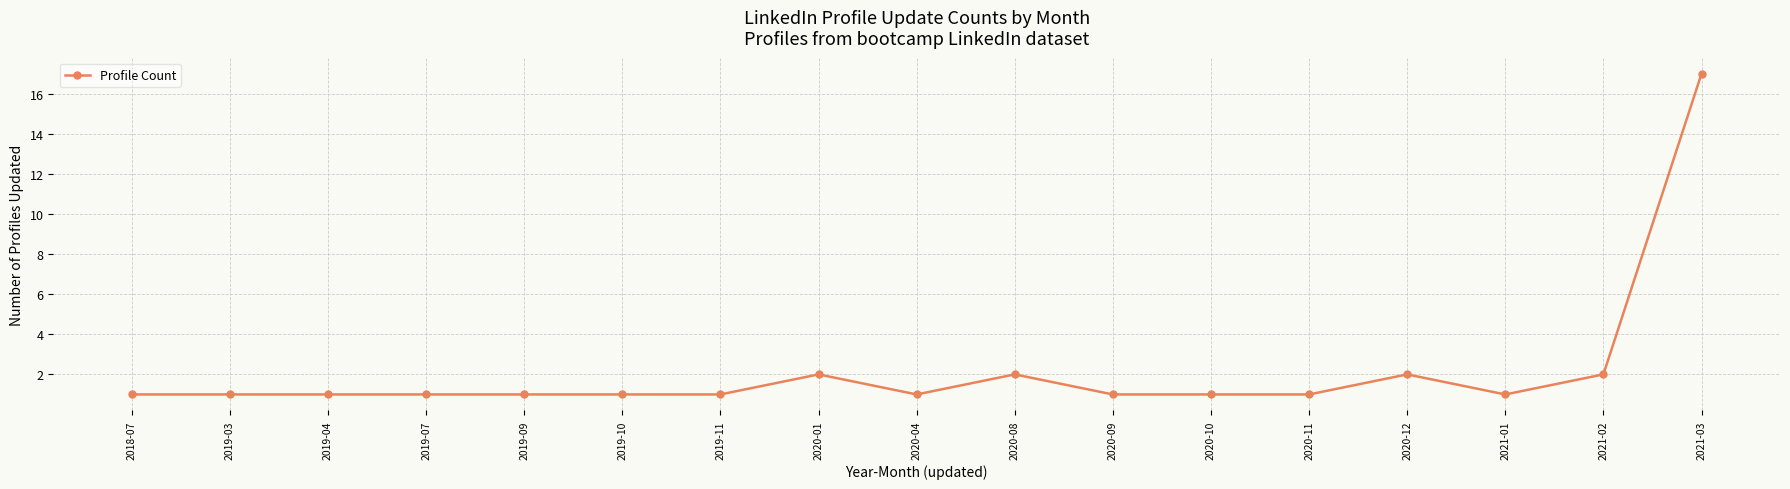

What is the greatest value displayed?

17